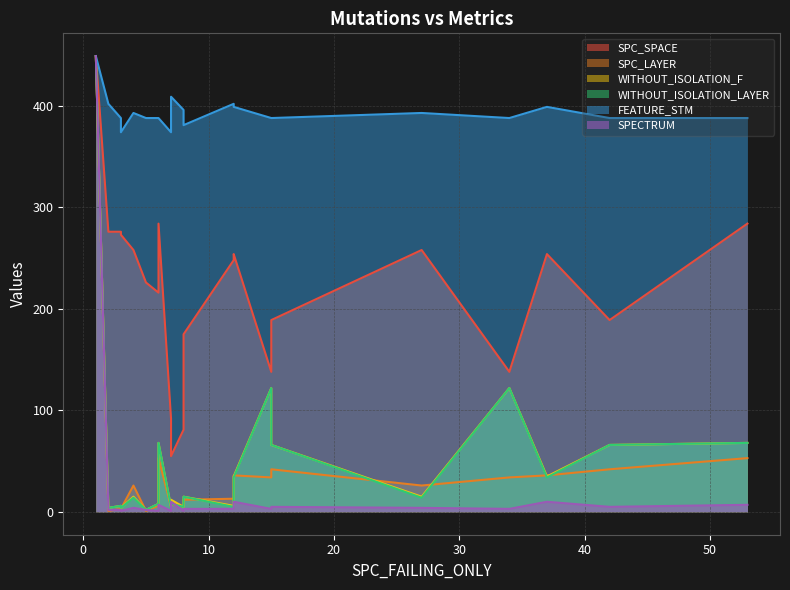

At which label is SPC_LAYER closest to 225?

6